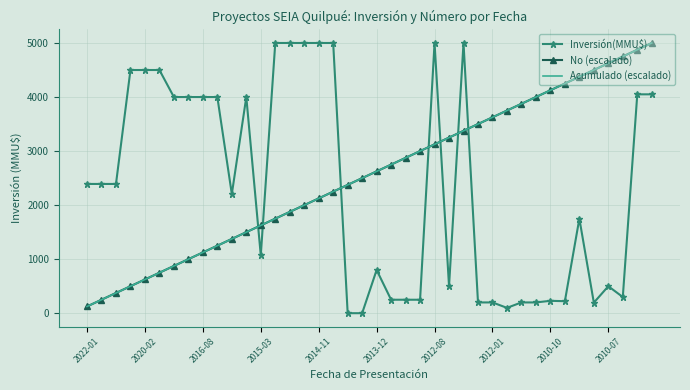

What is the difference between the second highest and minimum values in the Acumulado (escalado) series?

4750